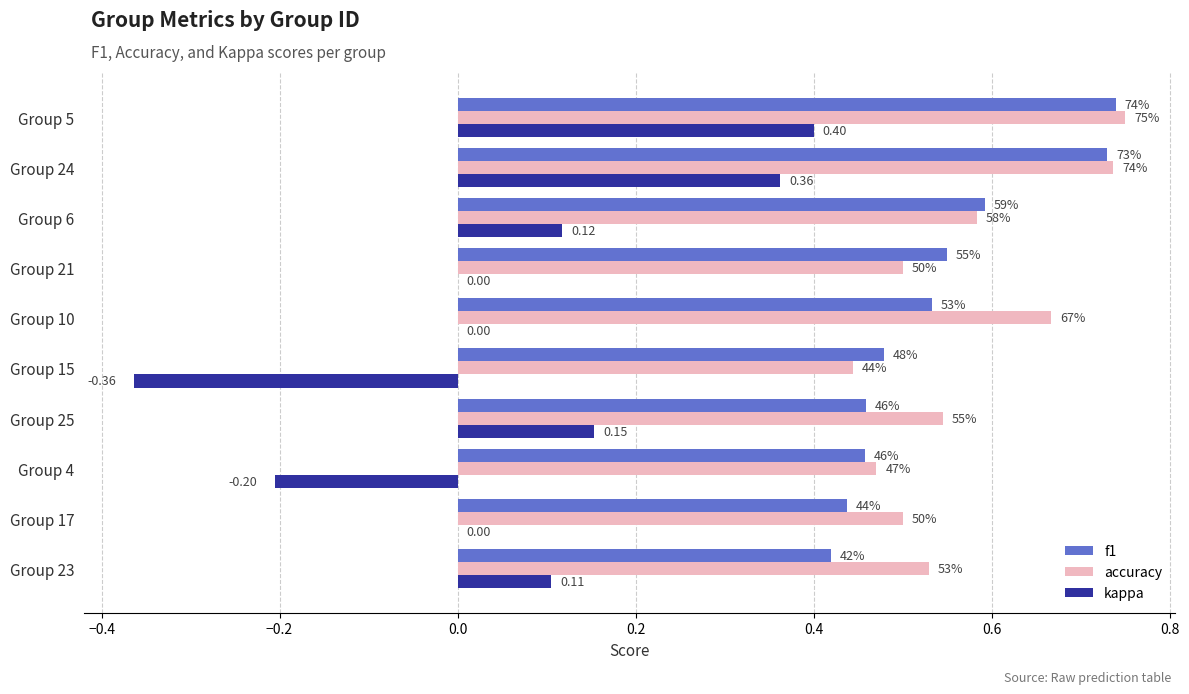

What are all the series names shown in the legend?

f1, accuracy, kappa